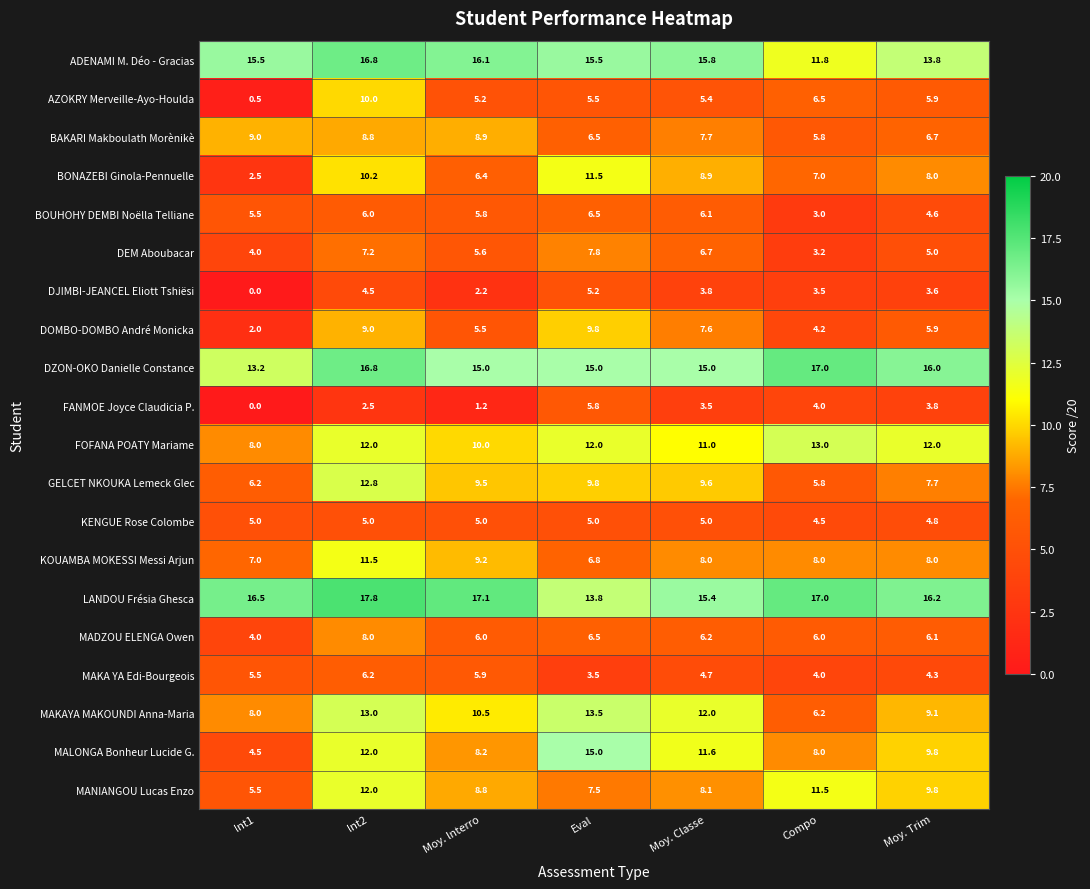

What is the difference between the maximum and minimum values in the MAKAYA MAKOUNDI Anna-Maria series?

7.3